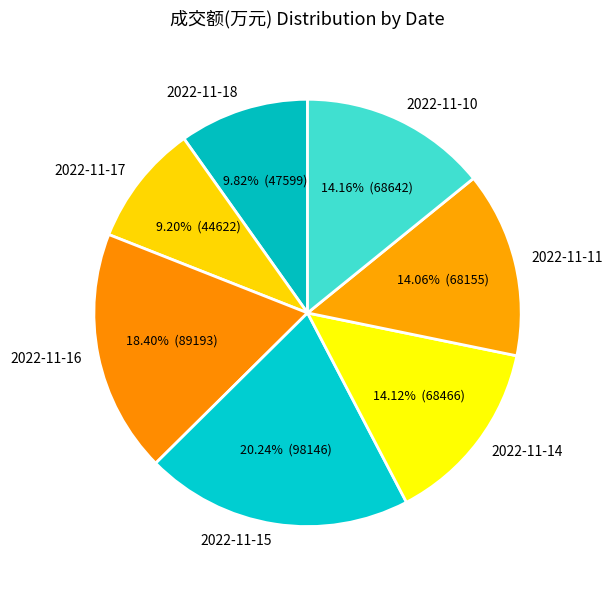

To the nearest percent, what portion does 2022-11-10 represent?

14%